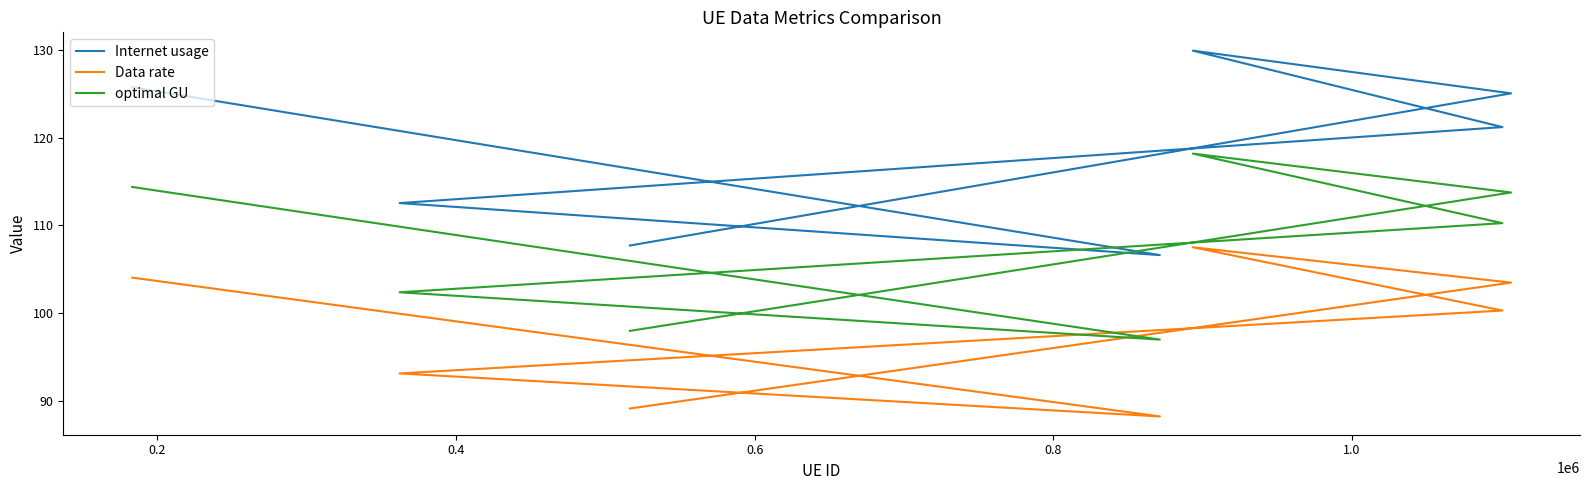

Does the chart display data point markers on the line(s)?

No